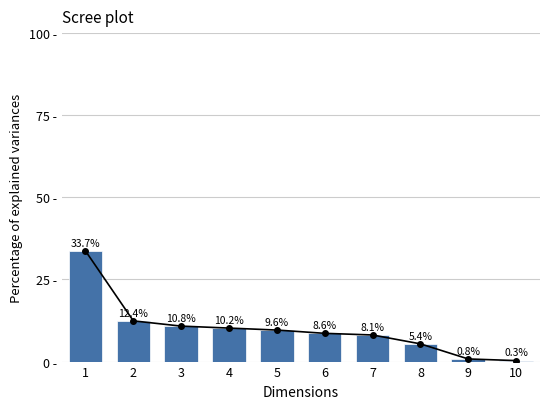

What is the maximum value shown in the chart?

33.7